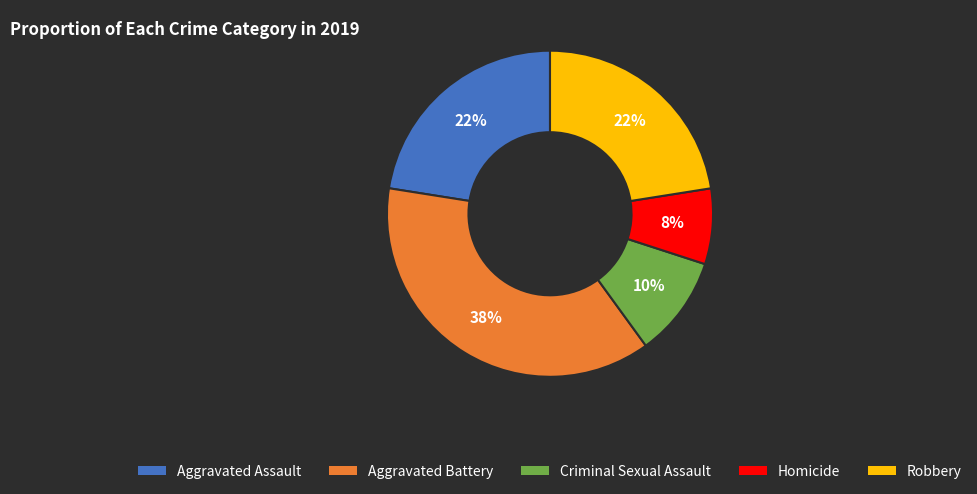

Is it true that Aggravated Assault is 22% of the pie?

True